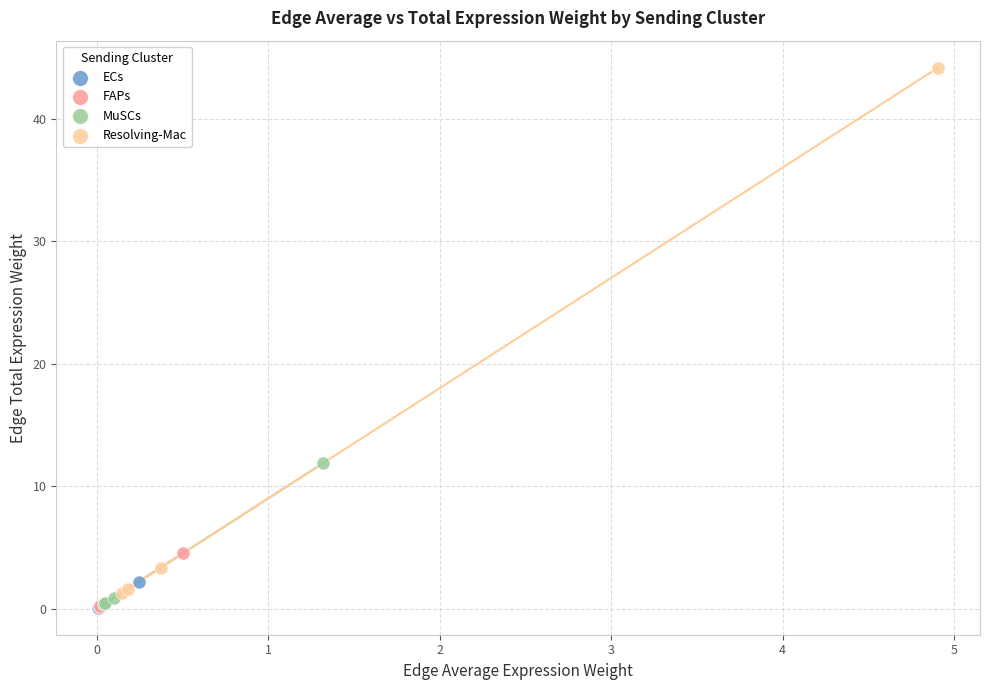

Which series contains the highest Y value?

Resolving-Mac